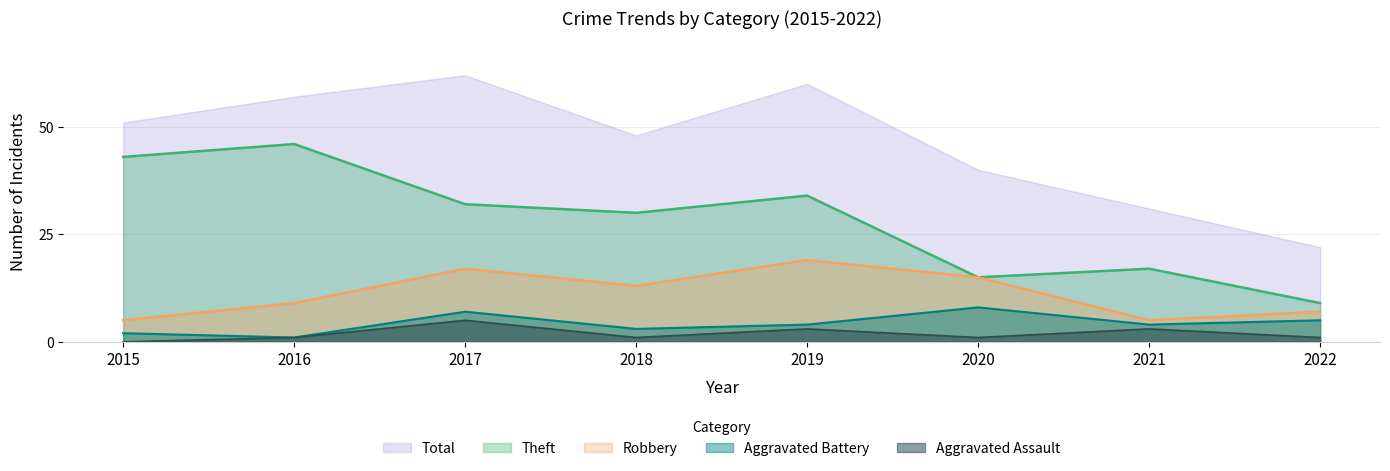

Where is the first local maximum for Robbery?

2017